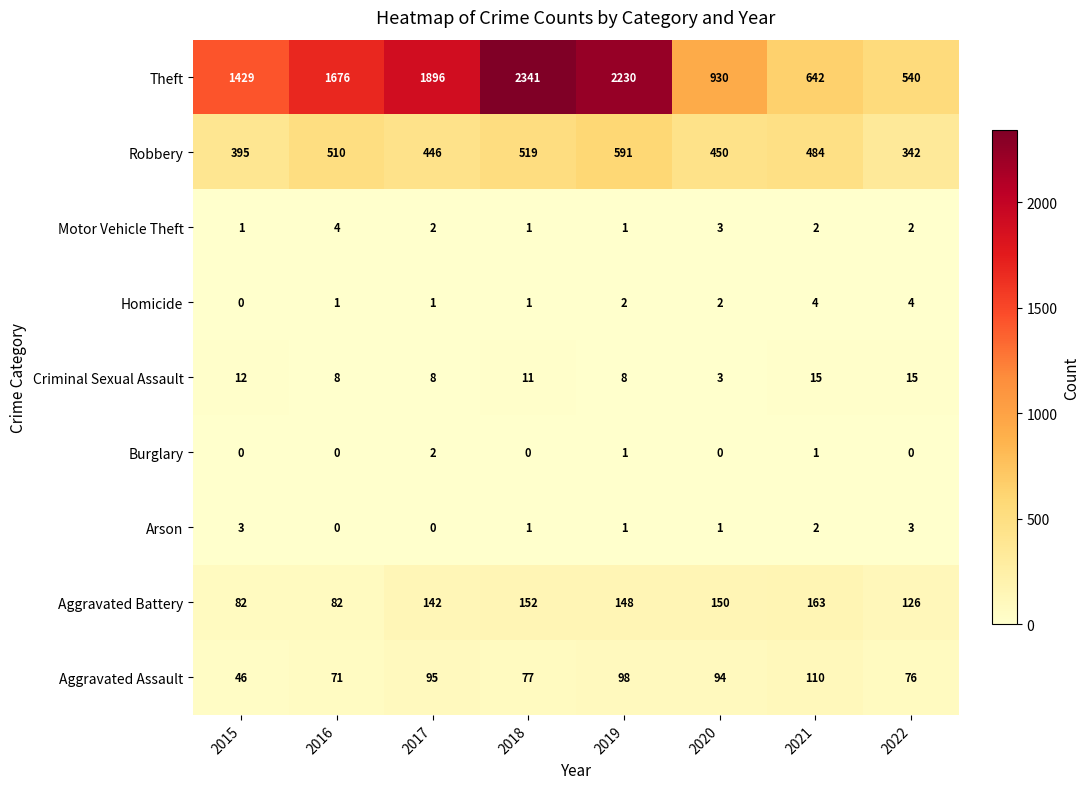

What is the spread (max minus min) of values at 2020?

930